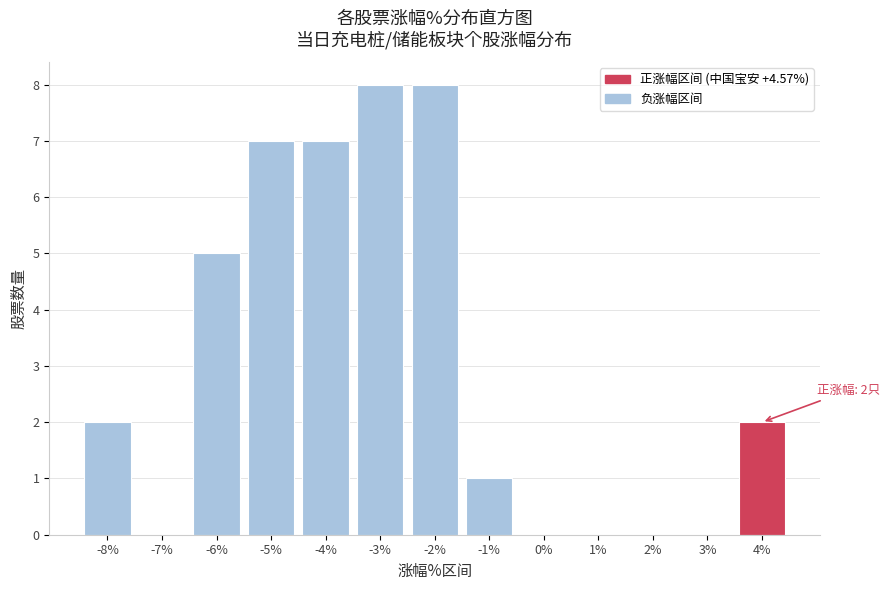

Reading right to left, what are all the values shown in this chart?

4%=2	3%=0	2%=0	1%=0	0%=0	-1%=1	-2%=8	-3%=8	-4%=7	-5%=7	-6%=5	-7%=0	-8%=2